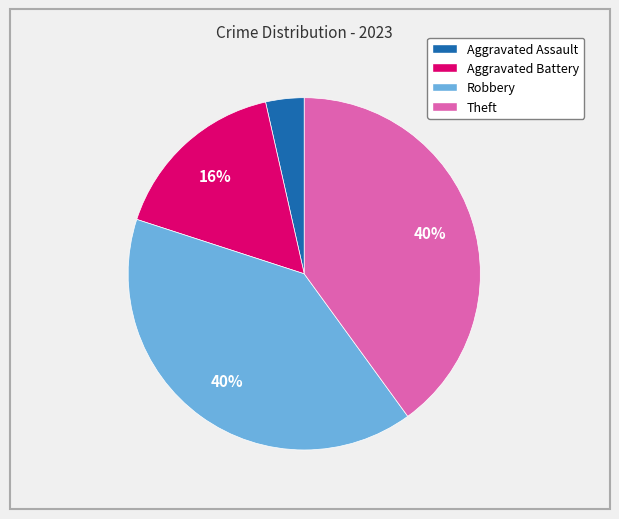

Which category has the smallest portion of the pie?

Aggravated Assault